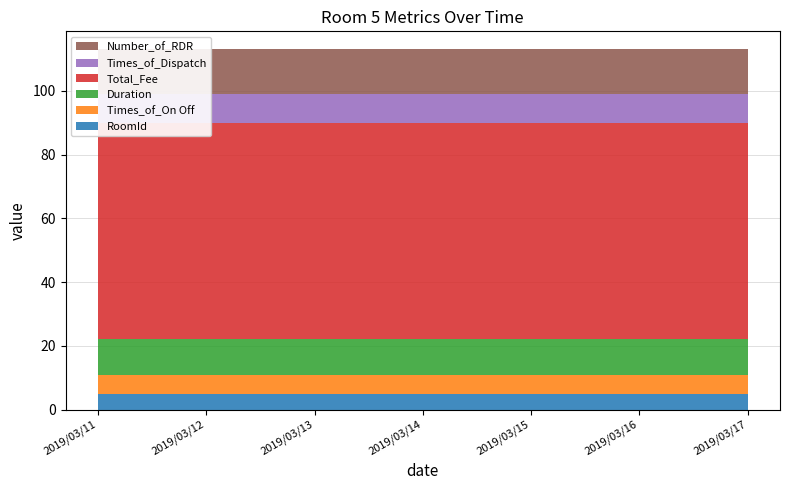

Reading left to right, transcribe all the data shown in this chart.

RoomId: 5	5	5	5	5	5	5
Times_of_On Off: 6	6	6	6	6	6	6
Duration: 11	11	11	11	11	11	11
Total_Fee: 68	68	68	68	68	68	68
Times_of_Dispatch: 9	9	9	9	9	9	9
Number_of_RDR: 14	14	14	14	14	14	14